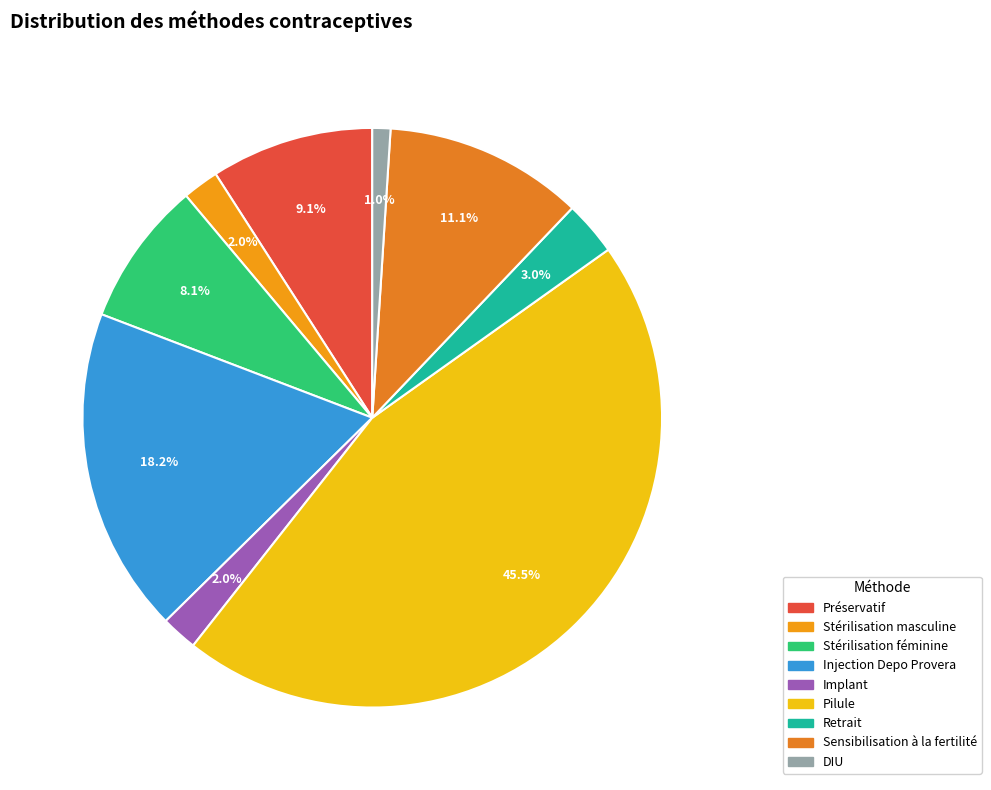

Which slice is the smallest?

DIU